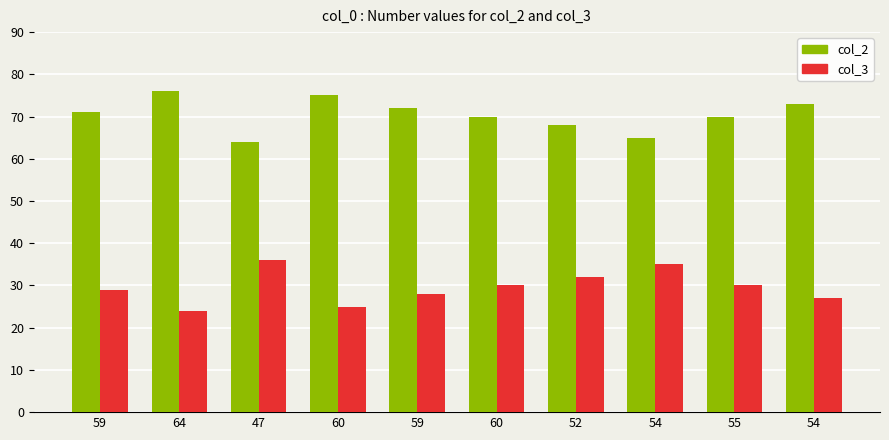

What are all the series names shown in the legend?

col_2, col_3